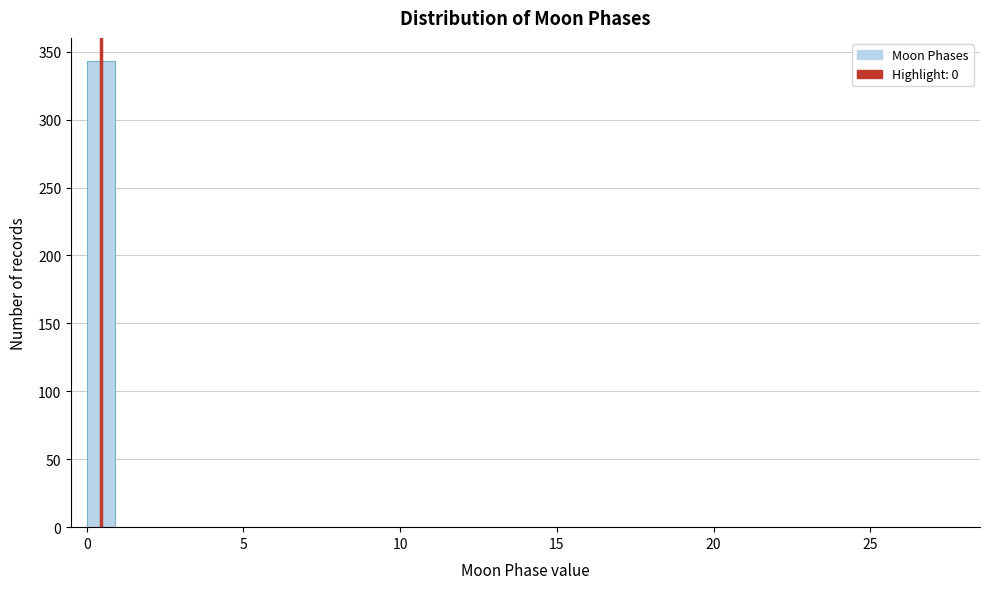

Read against the x-axis, roughly where is the centre of the tallest bar?

0.5